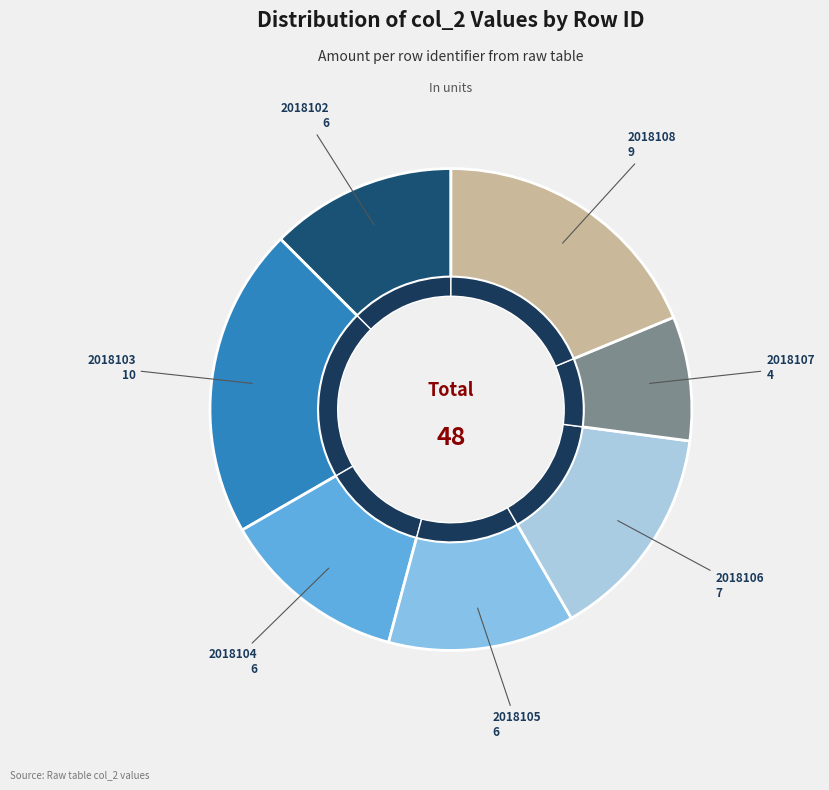

Which category has the biggest portion of the pie?

2018103